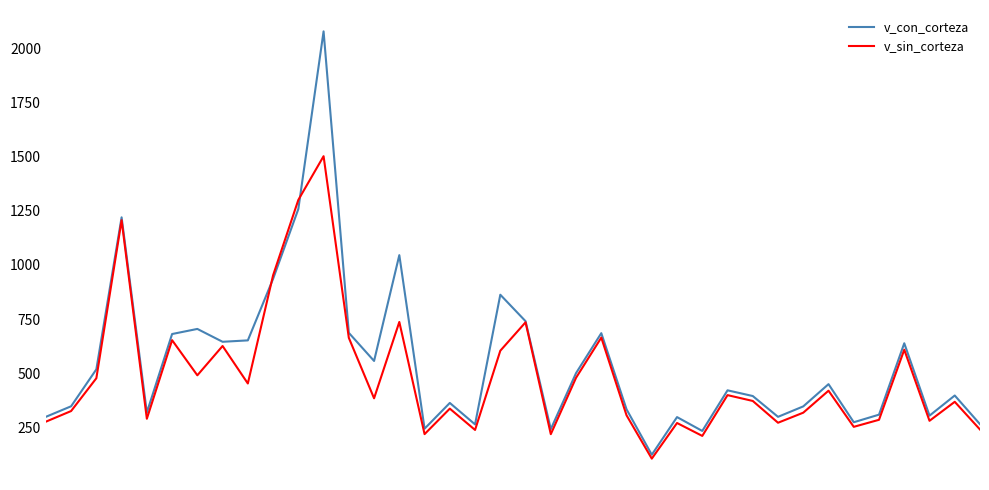

Rank the series by their maximum value, from lowest to highest.

v_sin_corteza, v_con_corteza